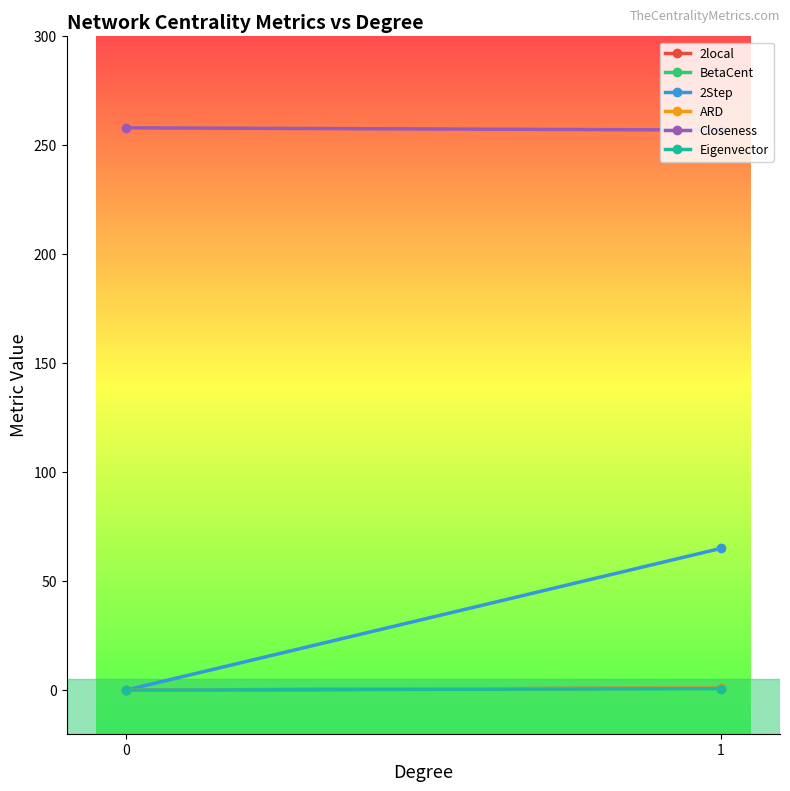

What is the sum of the 2Step values at 0 and 1?

65.0